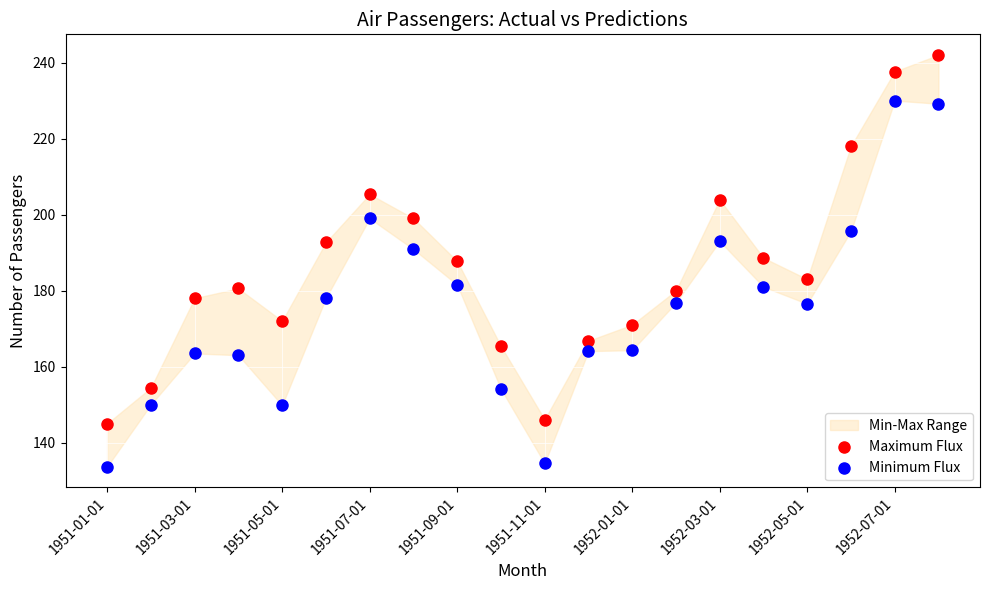

Across all data points, what is the range of Y values (max minus min)?

108.3